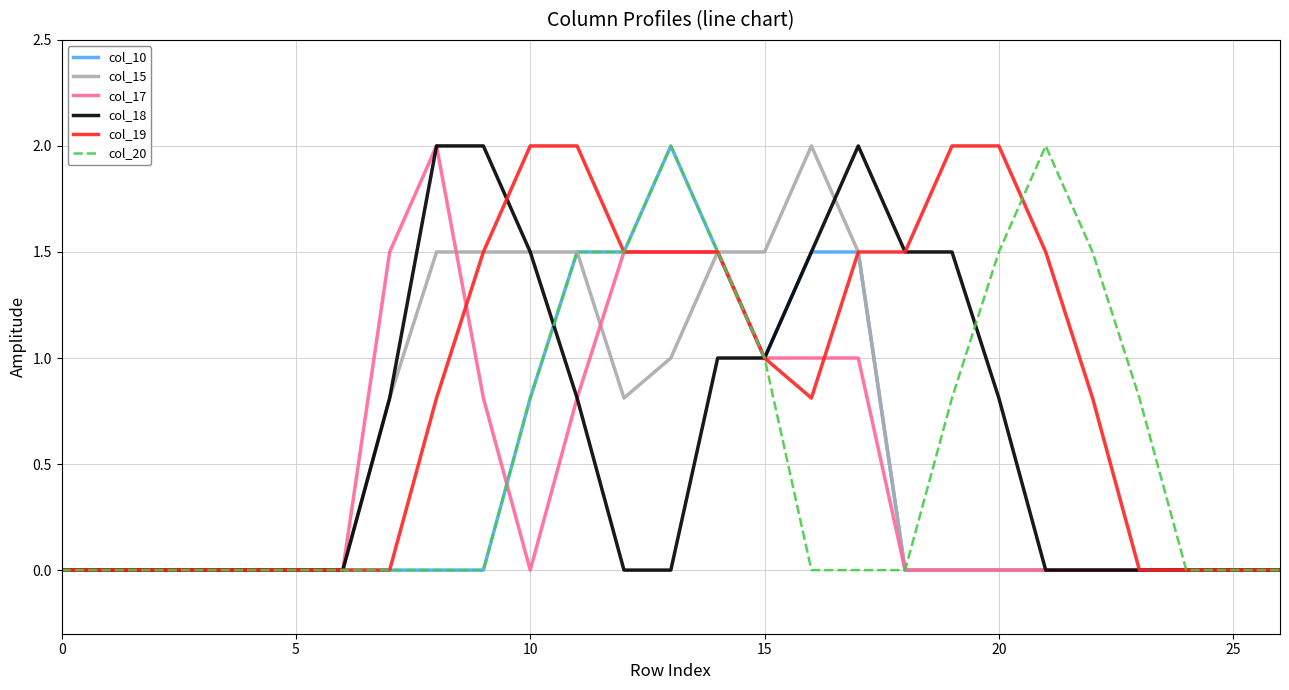

What is the maximum value for col_20?

2.0